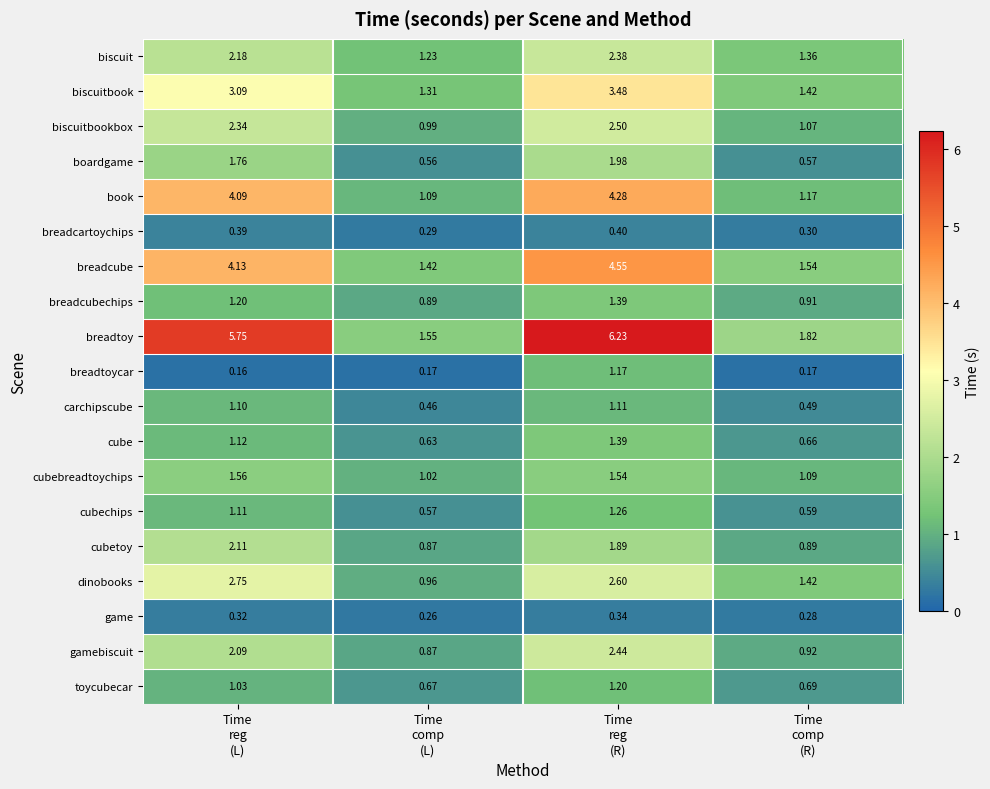

Which series has the largest range (max minus min)?

breadtoy